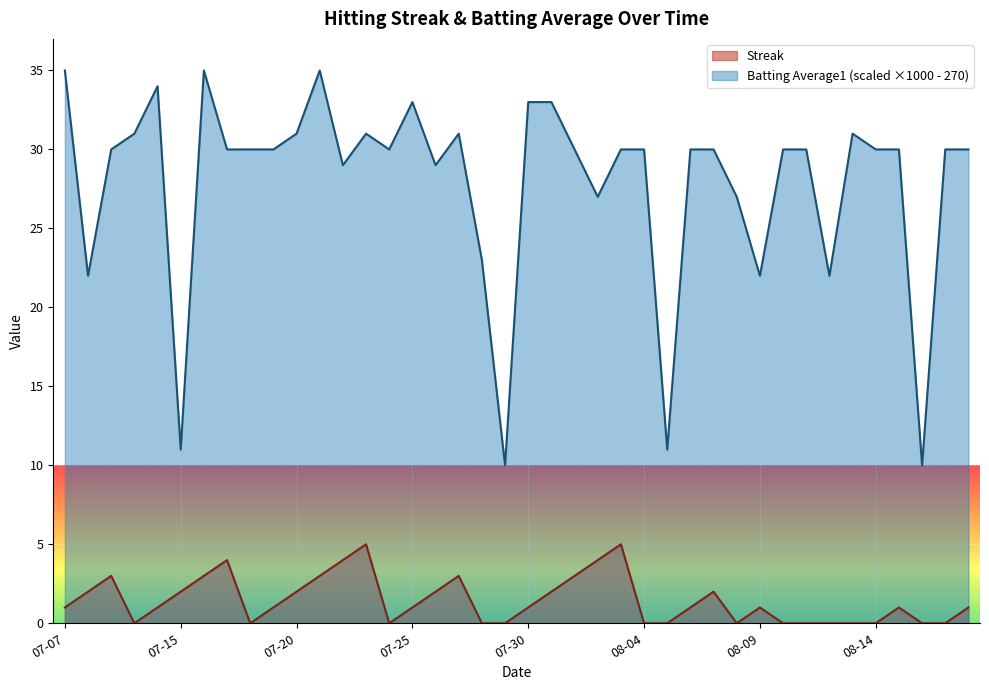

True or false: Streak and Batting Average1 cross at least once.

False